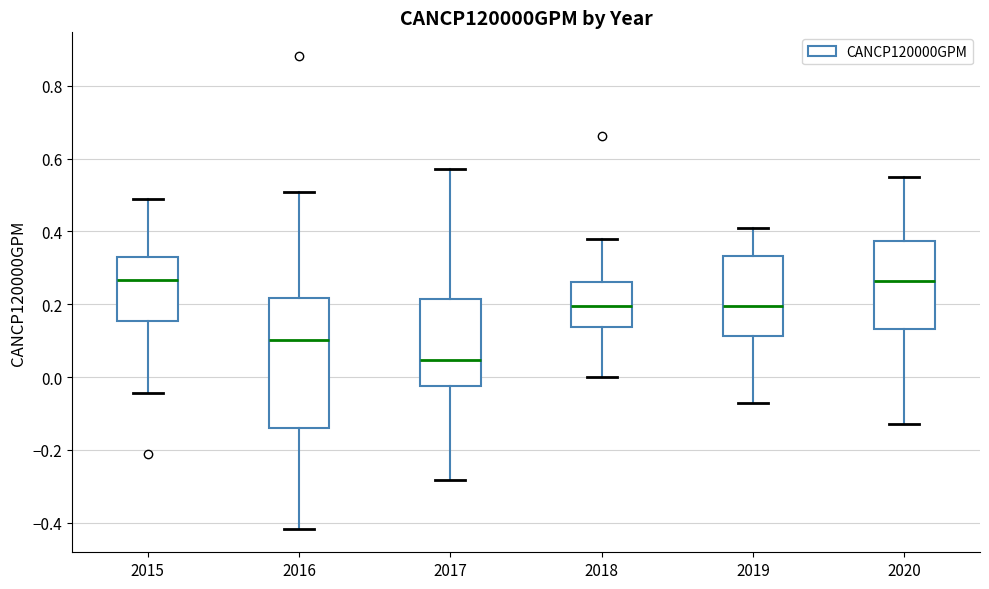

Where is the lower edge of the box at x = 2020 on the y-axis? The values are not printed on the chart, so give them approximately, as read against the axis.

0.14